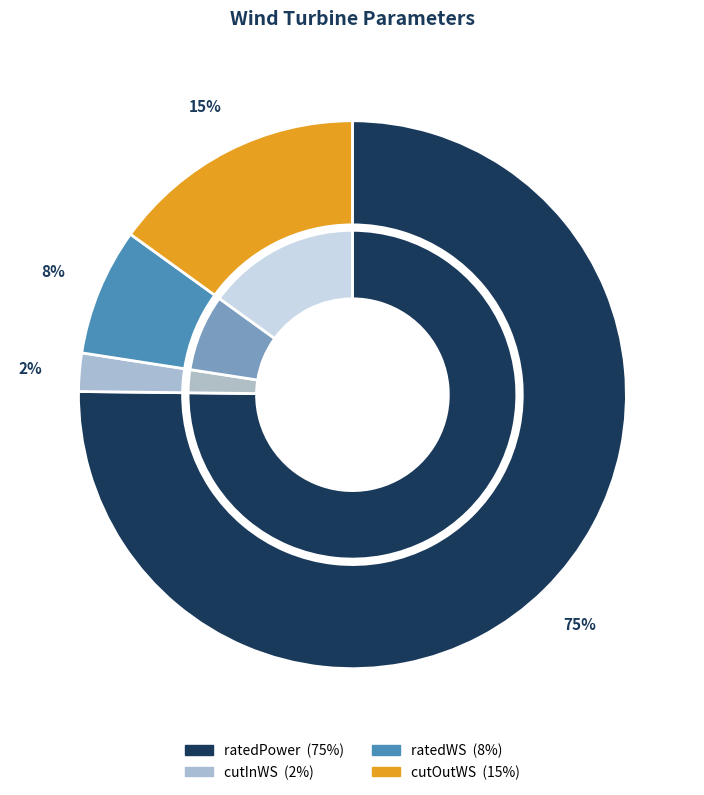

True or false: ratedPower accounts for 75% of the total.

True